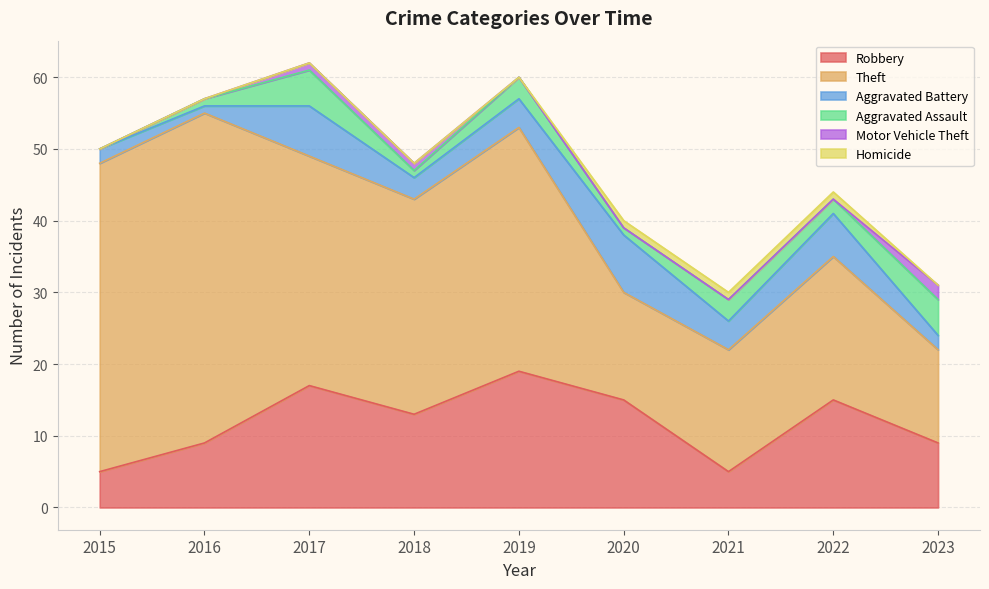

Reading left to right, extract all data points from this chart.

Robbery: 2015=5	2016=9	2017=17	2018=13	2019=19	2020=15	2021=5	2022=15	2023=9
Theft: 2015=43	2016=46	2017=32	2018=30	2019=34	2020=15	2021=17	2022=20	2023=13
Aggravated Battery: 2015=2	2016=1	2017=7	2018=3	2019=4	2020=8	2021=4	2022=6	2023=2
Aggravated Assault: 2015=0	2016=1	2017=5	2018=1	2019=3	2020=1	2021=3	2022=2	2023=5
Motor Vehicle Theft: 2015=0	2016=0	2017=1	2018=1	2019=0	2020=0	2021=0	2022=0	2023=2
Homicide: 2015=0	2016=0	2017=0	2018=0	2019=0	2020=1	2021=1	2022=1	2023=0